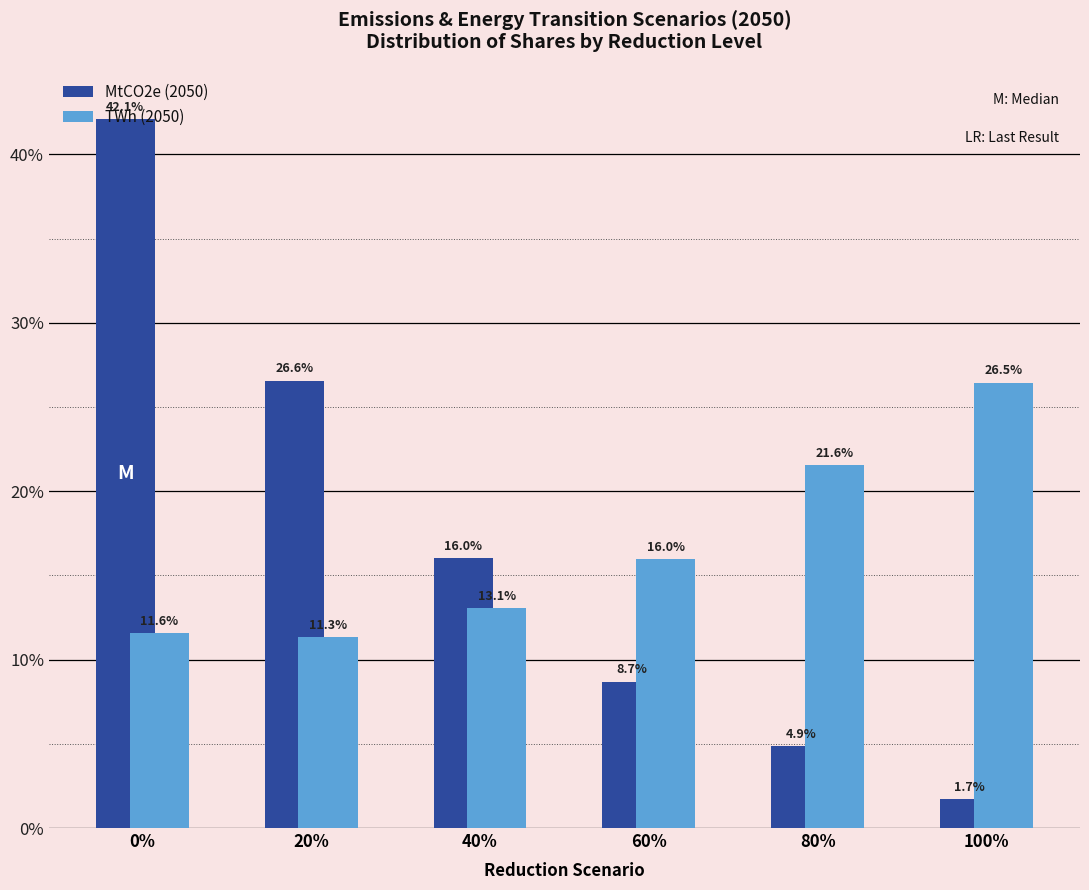

At which label does TWh (2050) first exceed 15?

60%